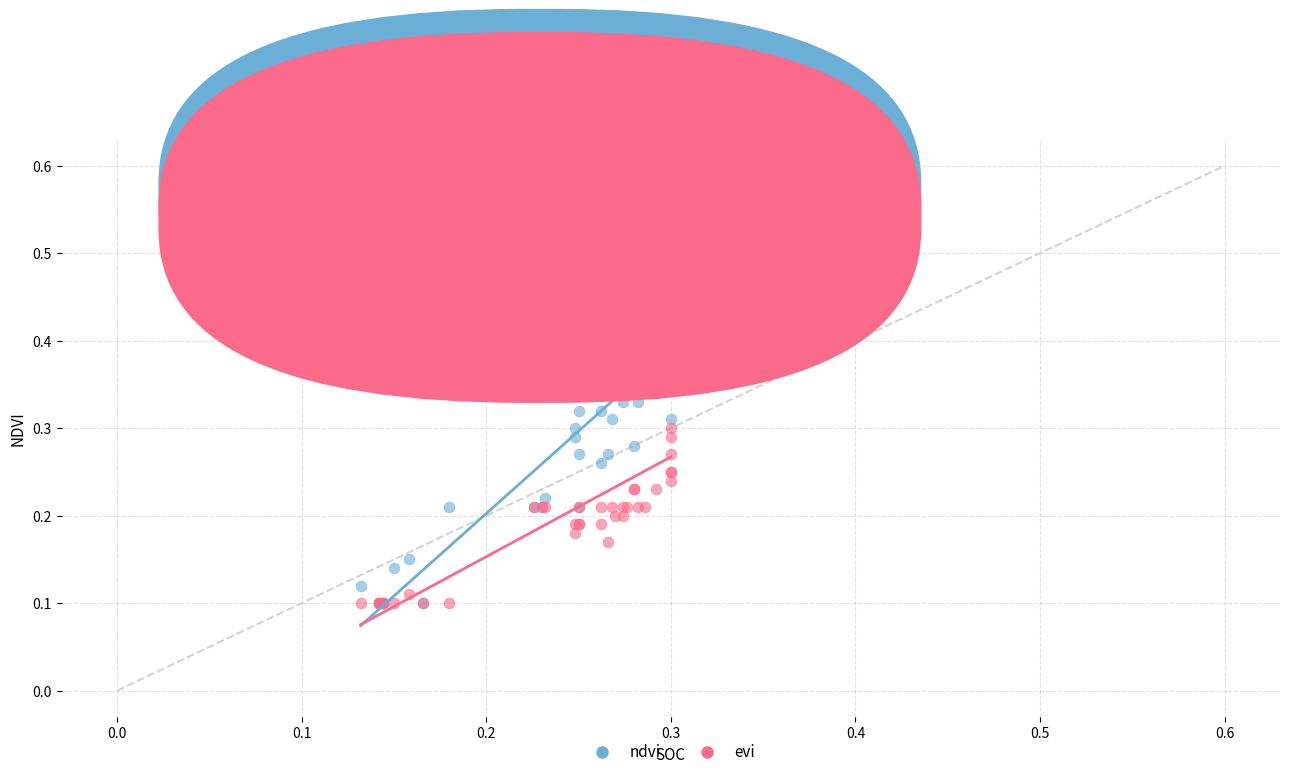

What are all the series names shown in the legend?

ndvi, evi